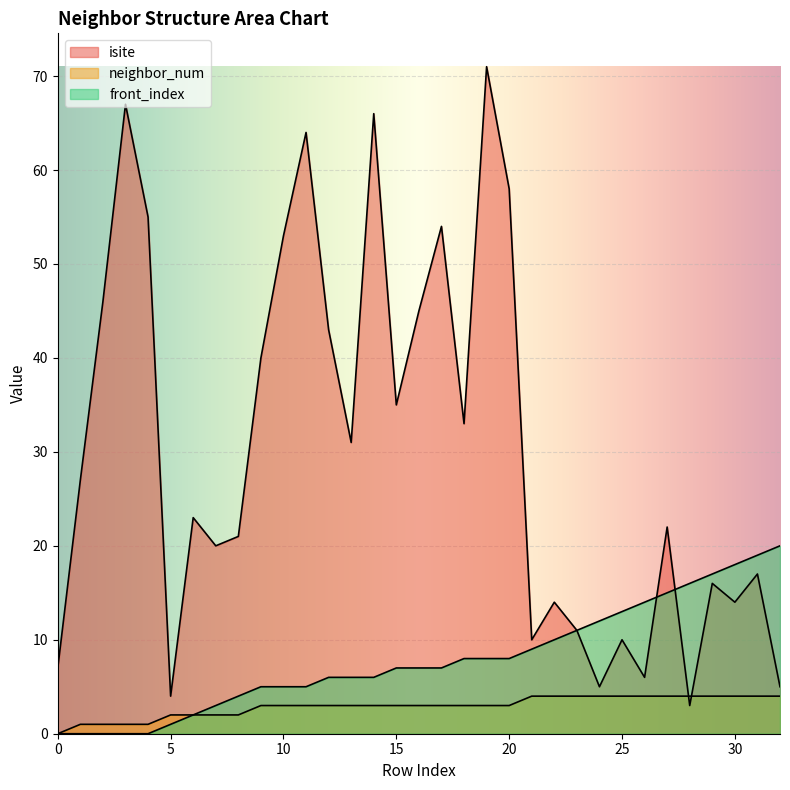

Read the front_index value at 12.

6